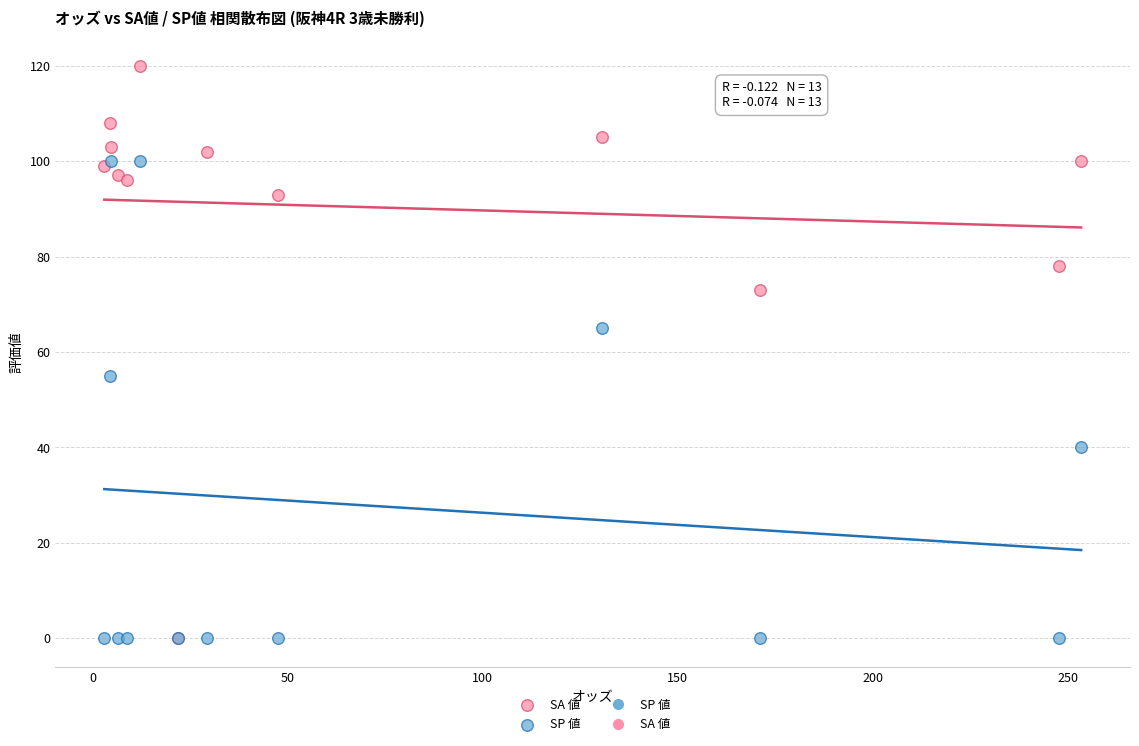

Which series has the largest Y range (max minus min)?

SA 値